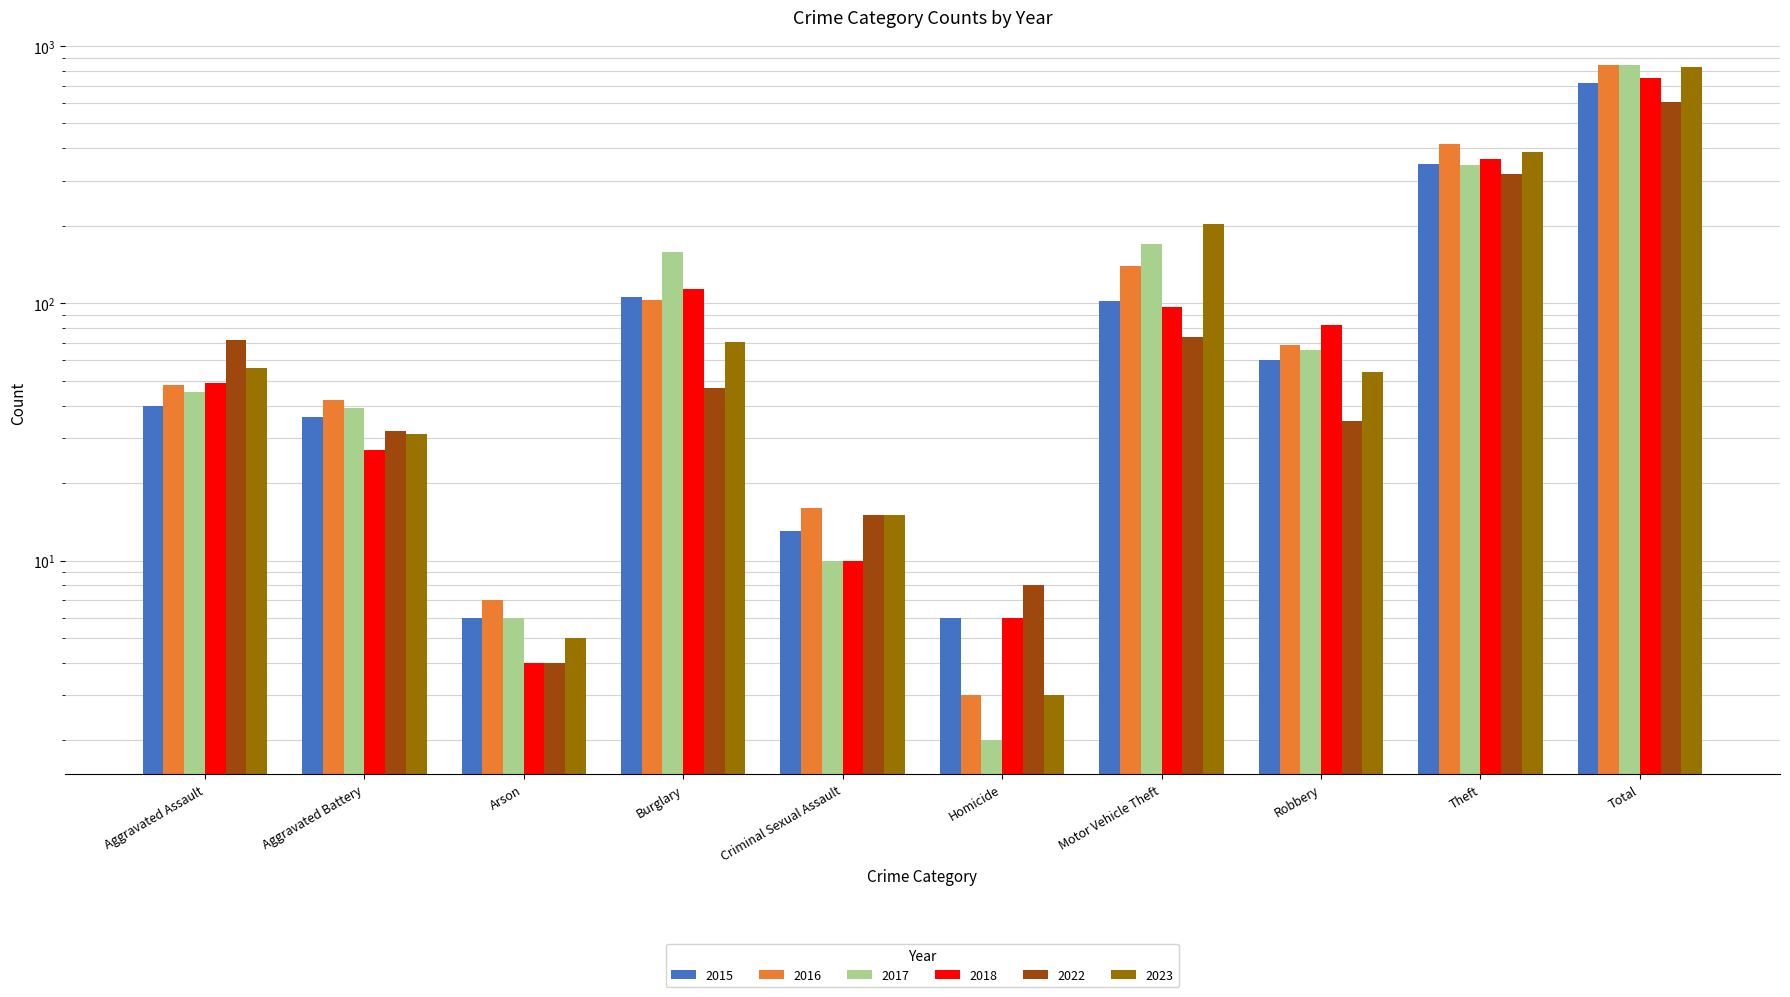

Which label corresponds to the smallest value in the chart?

Homicide